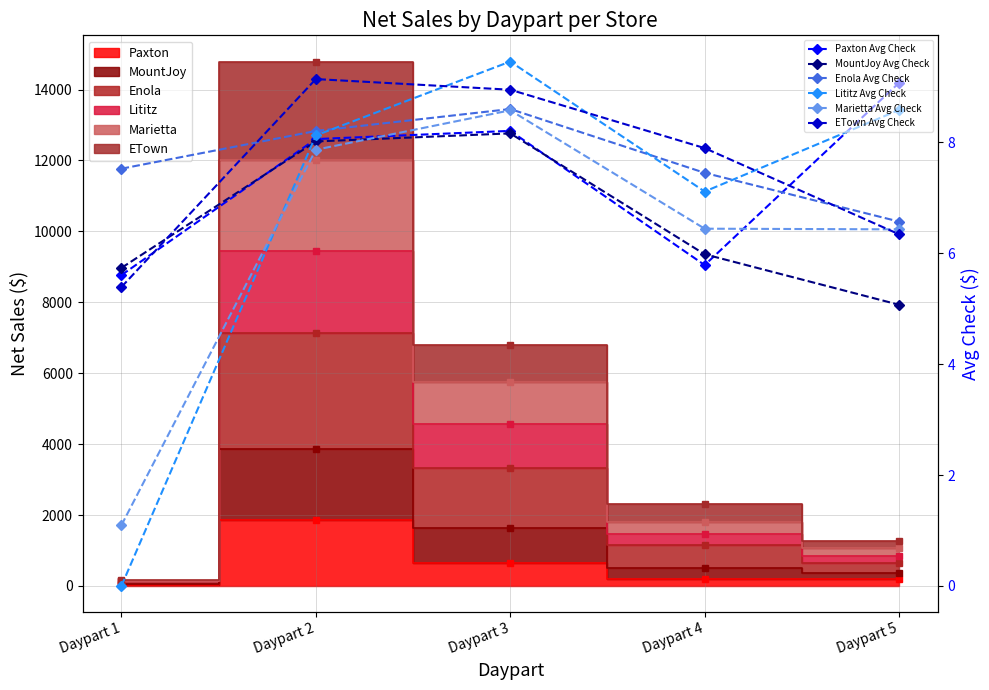

True or false: Paxton Avg Check and MountJoy Avg Check cross at least once.

True